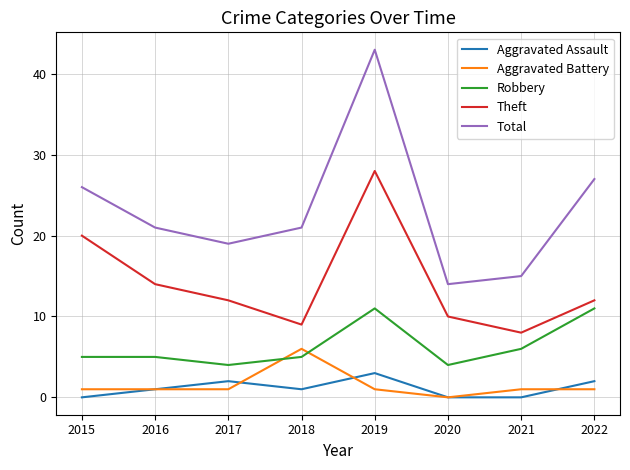

Reading right to left, extract all data points from this chart.

Aggravated Assault: 2	0	0	3	1	2	1	0
Aggravated Battery: 1	1	0	1	6	1	1	1
Robbery: 11	6	4	11	5	4	5	5
Theft: 12	8	10	28	9	12	14	20
Total: 27	15	14	43	21	19	21	26